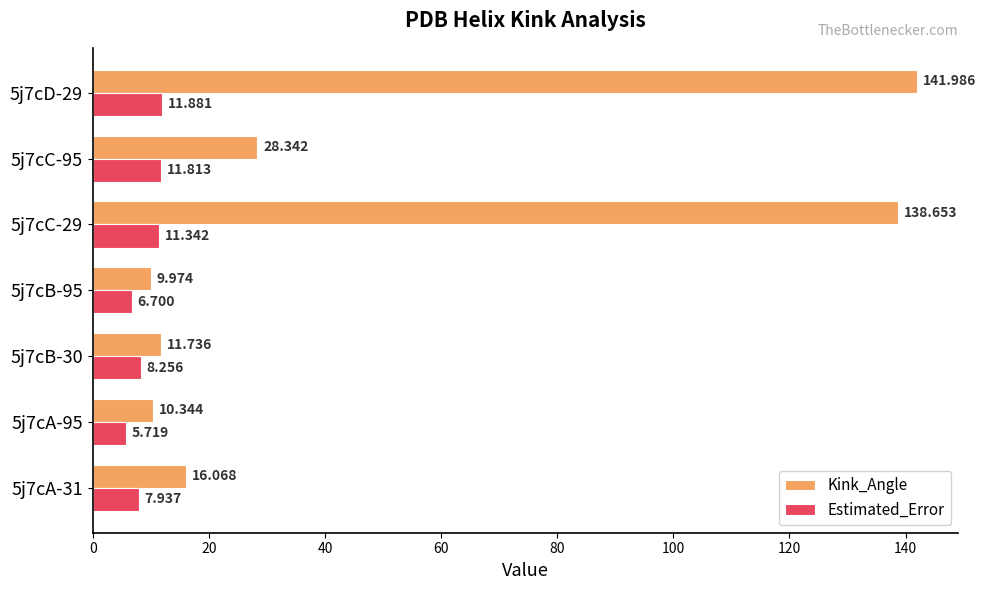

List the series in order of their overall mean, highest first.

Kink_Angle, Estimated_Error